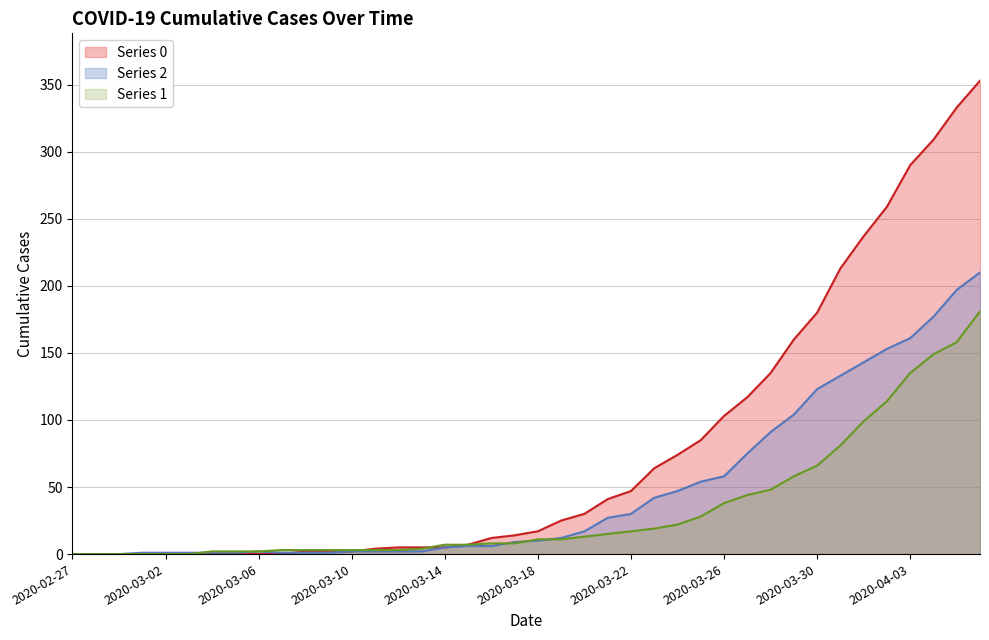

What is the total value across all series at 2020-03-09?

6